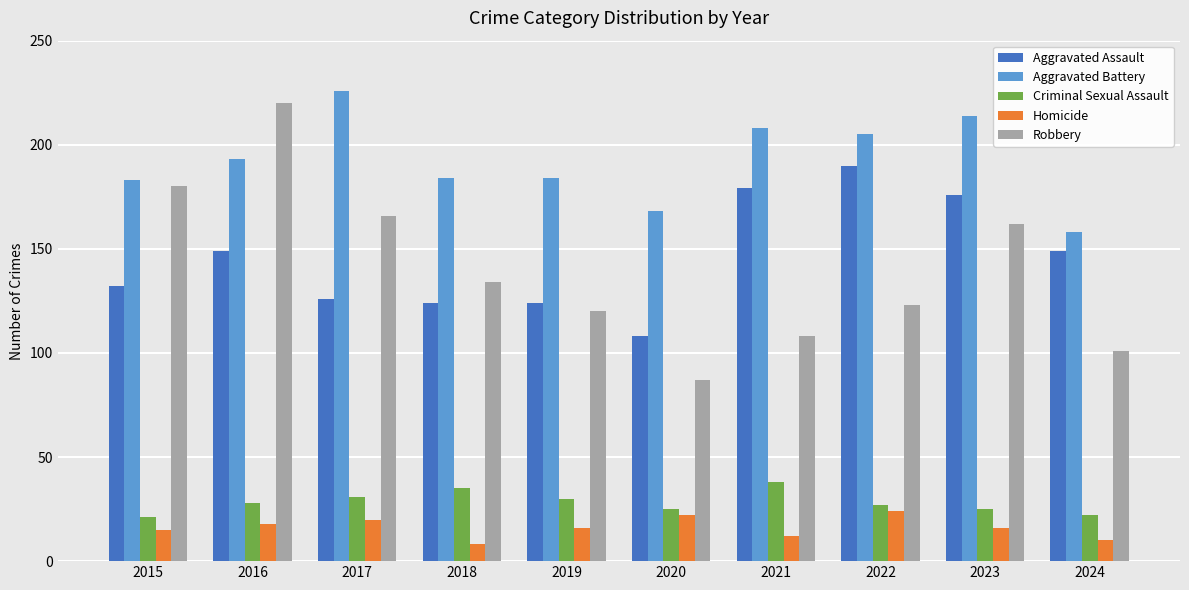

List the series in order of their peak value, lowest first.

Homicide, Criminal Sexual Assault, Aggravated Assault, Robbery, Aggravated Battery